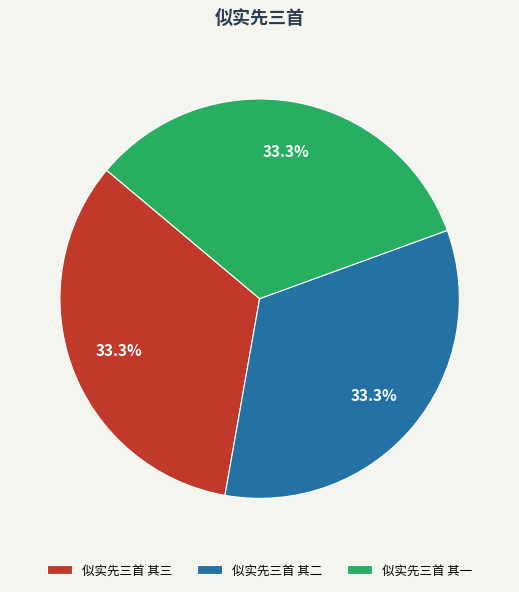

What is the ratio of the value at 似实先三首 其一 to the value at 似实先三首 其二?

1.0